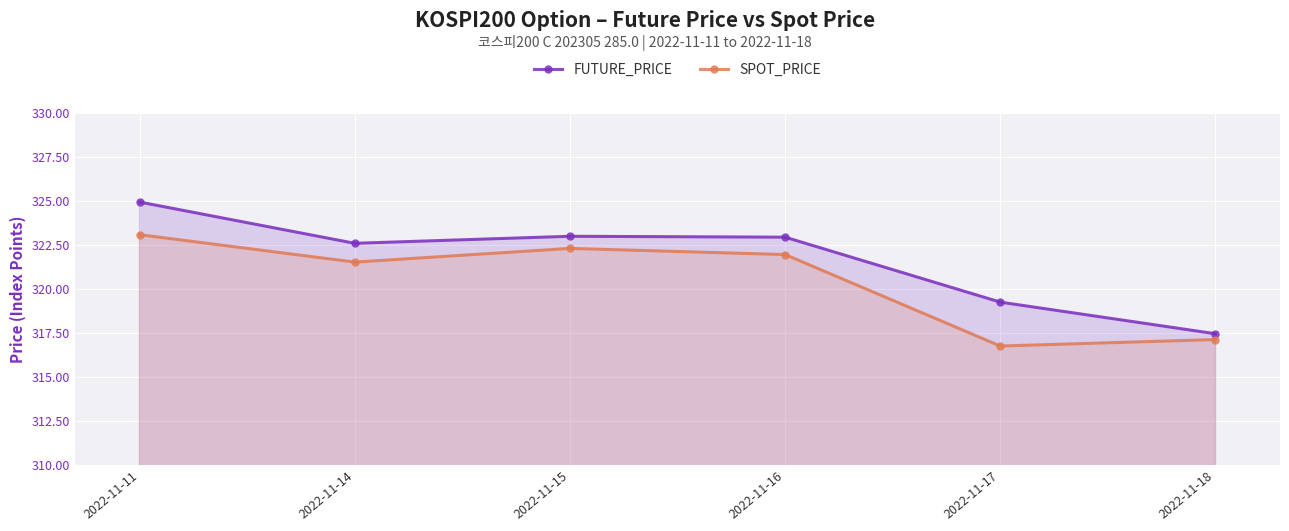

Read the FUTURE_PRICE value at 2022-11-11.

324.9